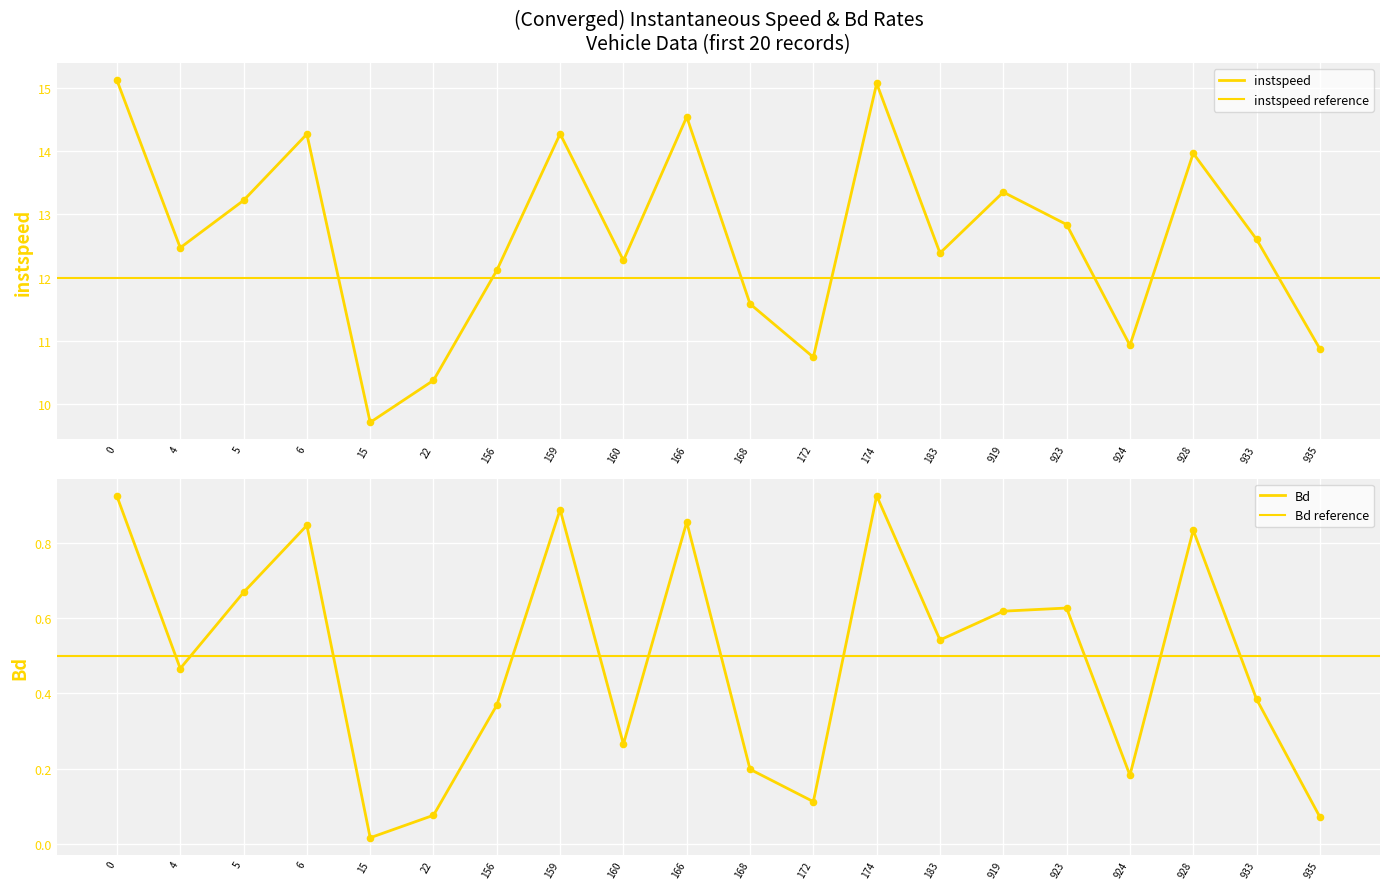

At how many categories does at least one series exceed 1?

20